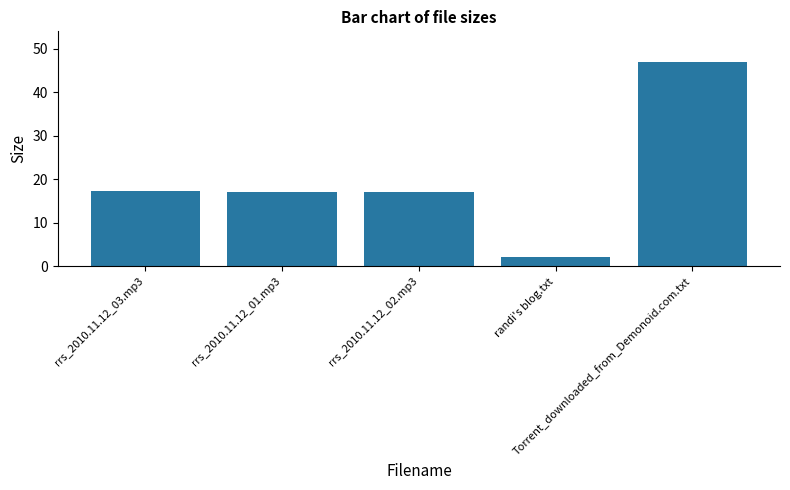

What is the greatest value displayed?

47.0